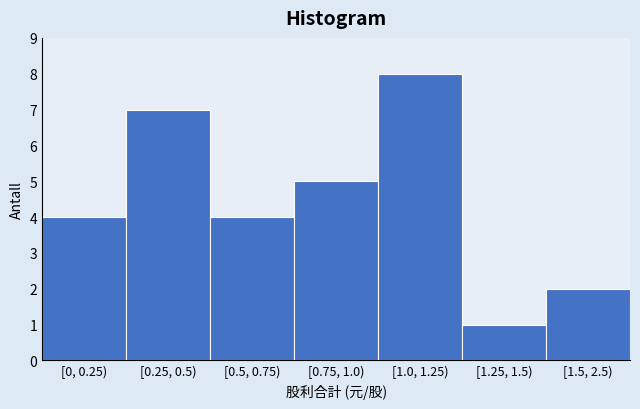

Reading right to left, transcribe all the data shown in this chart.

[1.5, 2.5)=2	[1.25, 1.5)=1	[1.0, 1.25)=8	[0.75, 1.0)=5	[0.5, 0.75)=4	[0.25, 0.5)=7	[0, 0.25)=4